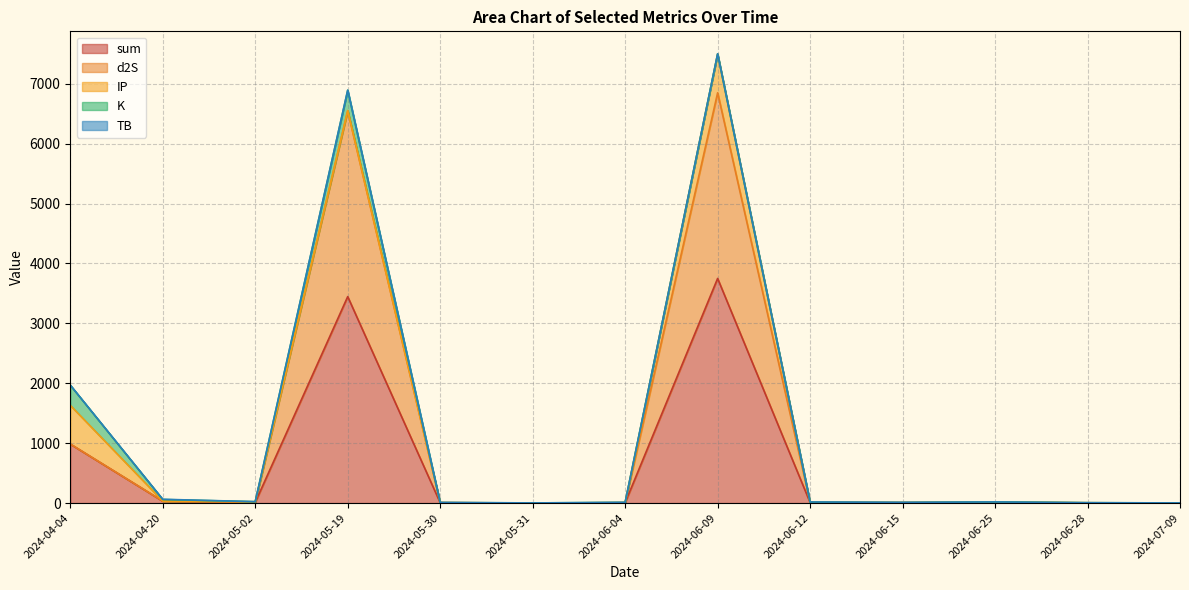

Does the chart display data point markers on the line(s)?

No